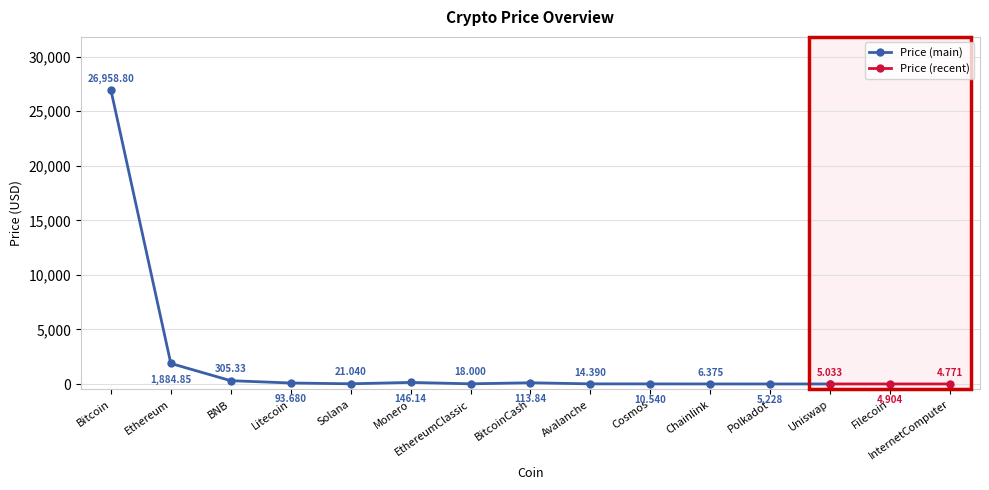

Reading left to right, what are all the values shown in this chart?

26958.8	1884.8	305.3	93.7	21.0	146.1	18.0	113.8	14.4	10.5	6.4	5.2	5.0	4.9	4.8